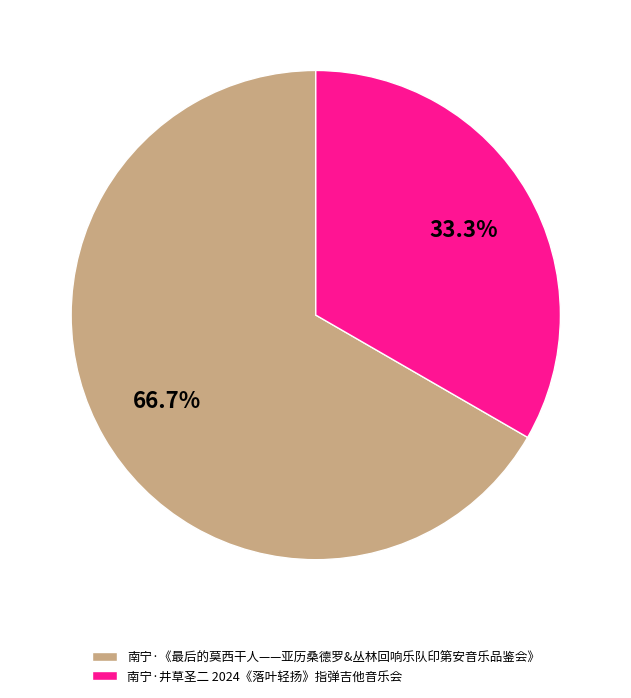

Which category has the smallest portion of the pie?

南宁·井草圣二 2024《落叶轻扬》指弹吉他音乐会